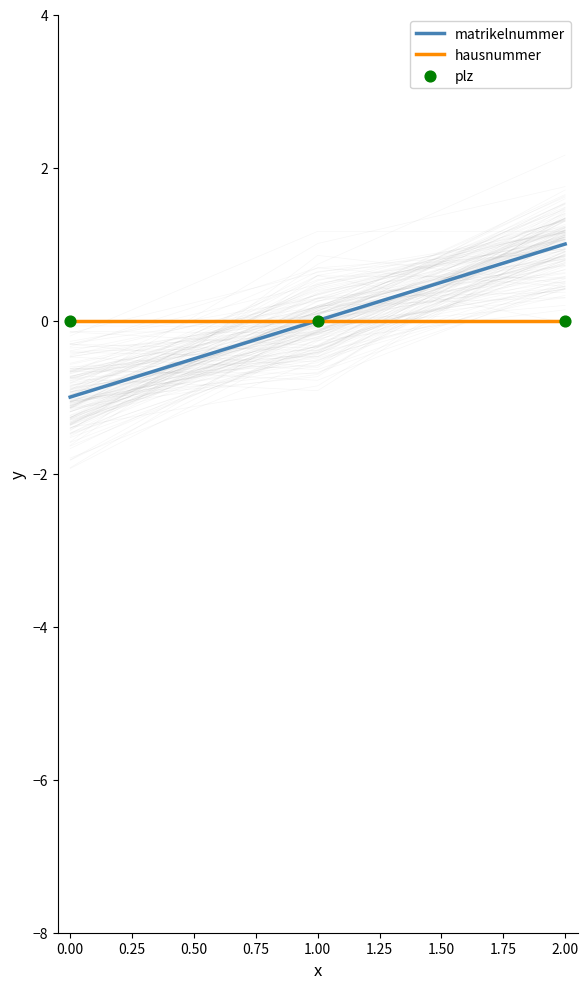

Is the value of matrikelnummer at 2.00 greater than the value of hausnummer at 1.00?

Yes